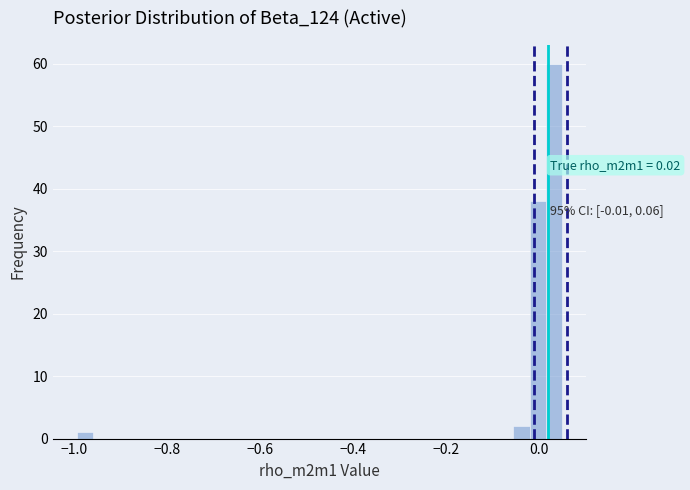

Around what value on the x-axis is the tallest bar? Give the approximate position of its centre, as read against the axis.

0.04